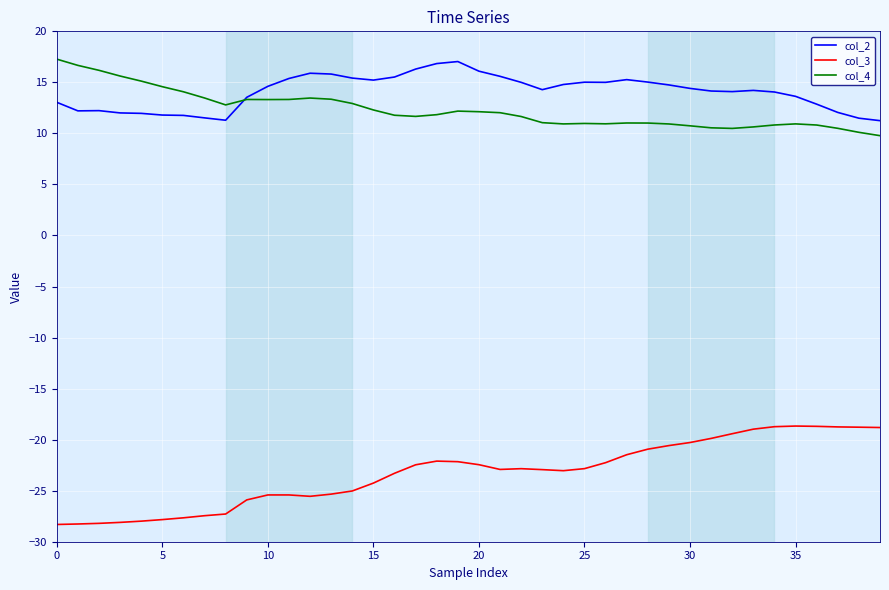

What is the maximum value for col_4?

17.3